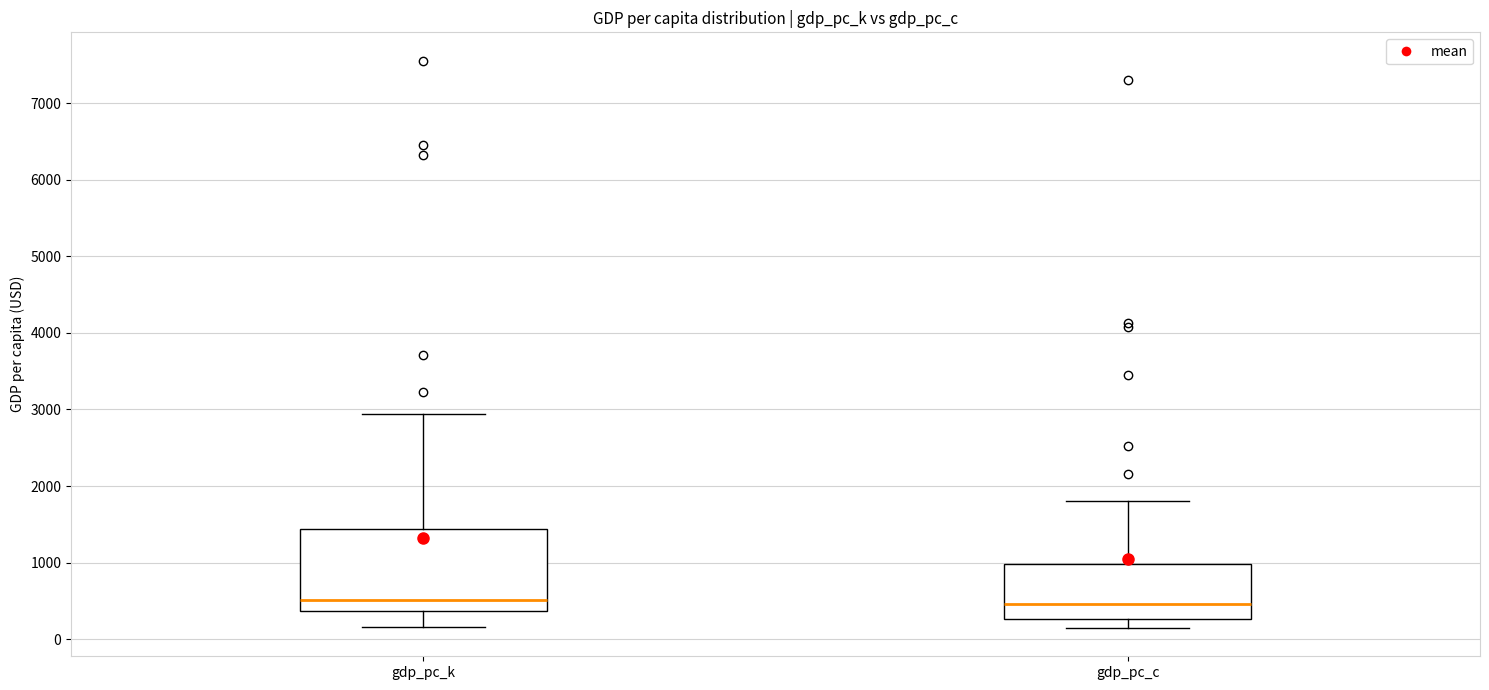

Reading left to right, read every box against the y-axis: the position of its median line, the range the box covers, and the ends of its whiskers. The values are not printed on the chart, so give them approximately, as read against the axis.

gdp_pc_k: median 500, box 400 to 1400, whiskers 200 to 2900
gdp_pc_c: median 500, box 300 to 1000, whiskers 100 to 1800